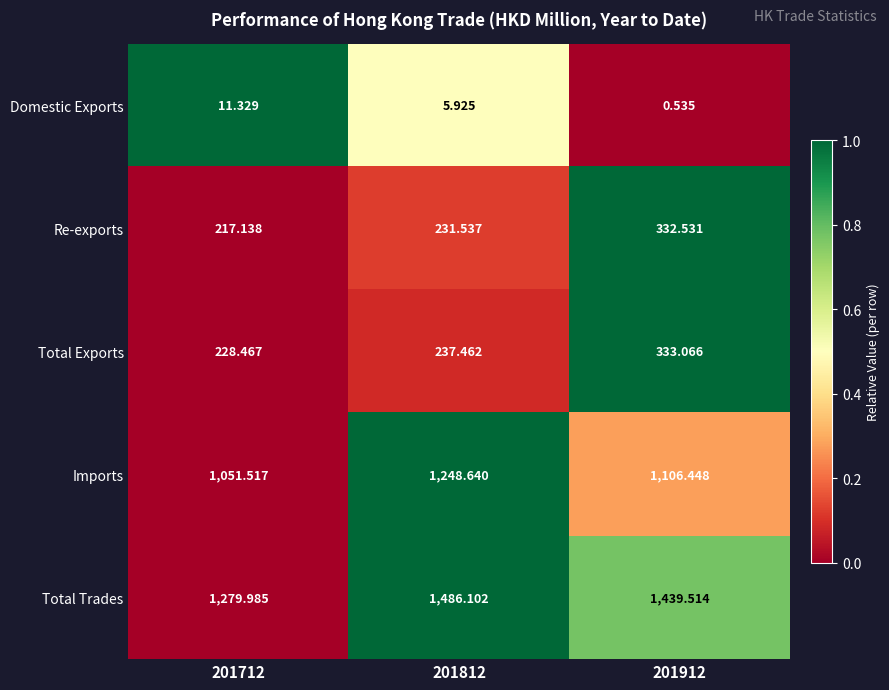

Is the value of Re-exports at 201912 greater than the value of Total Exports at 201712?

Yes